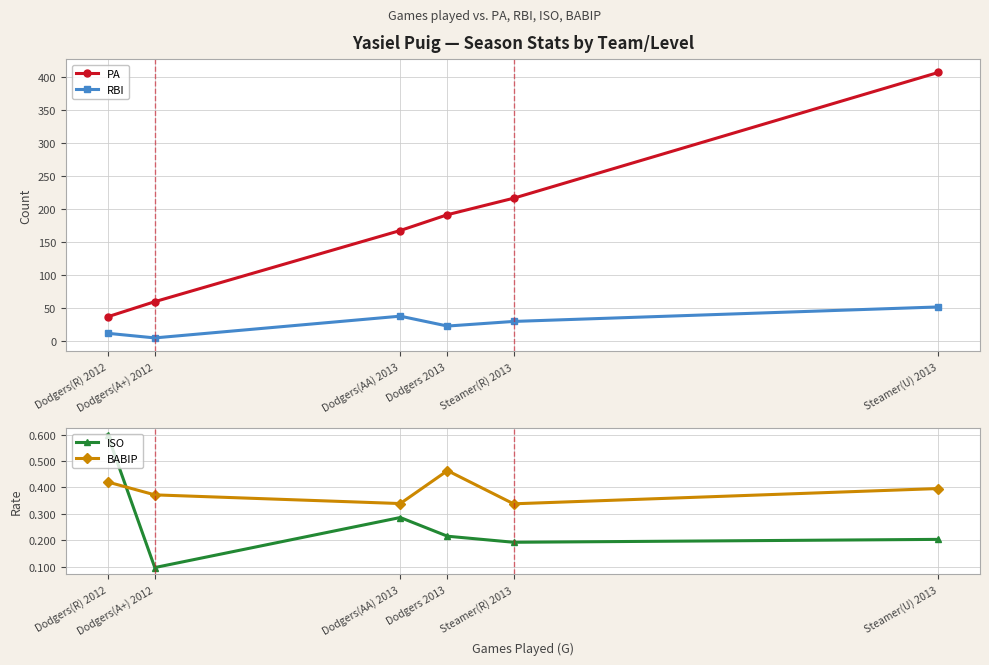

Does the chart have visible grid lines?

Yes